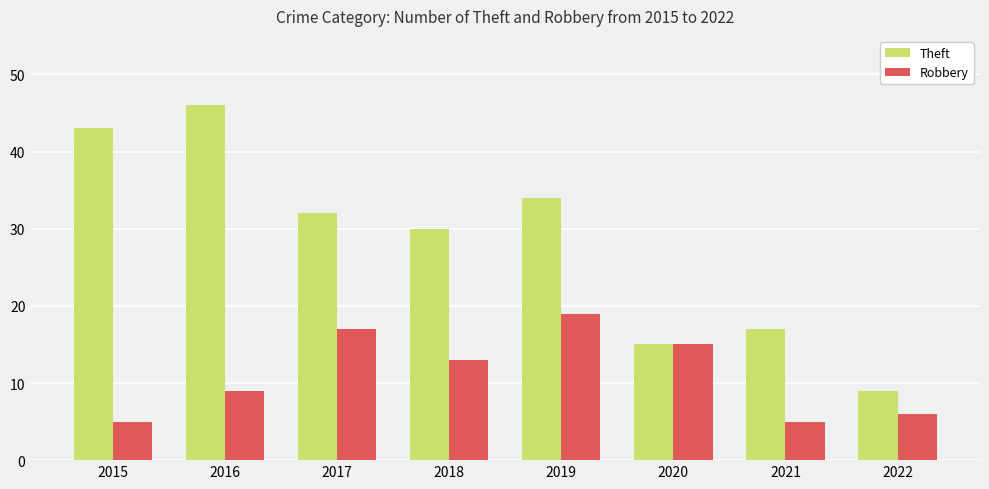

List the series in order of their peak value, highest first.

Theft, Robbery